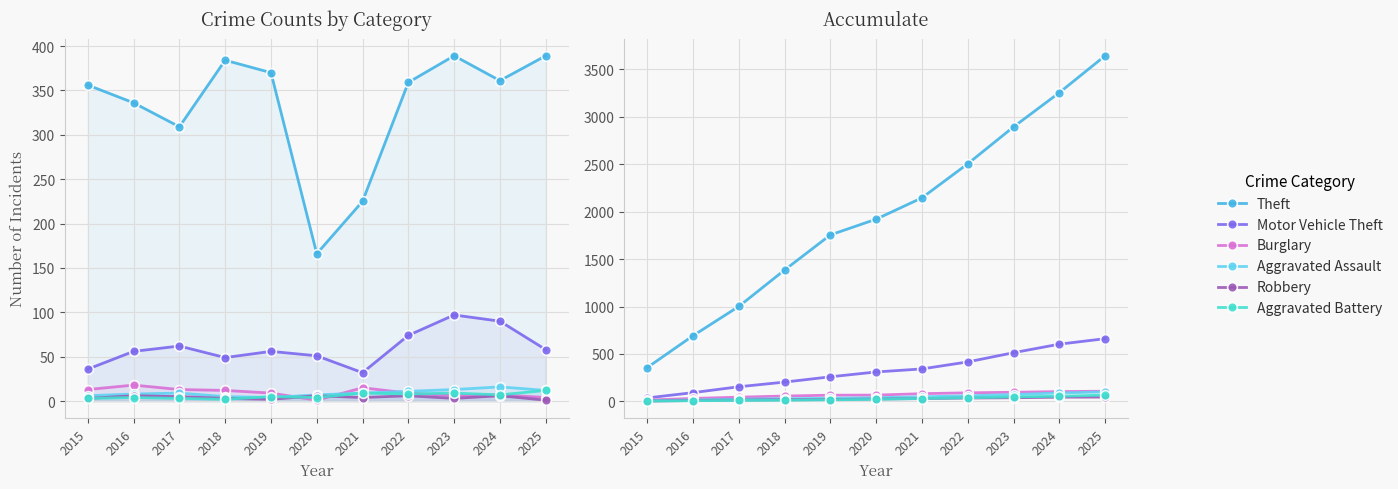

Which series has the widest spread of values?

Theft